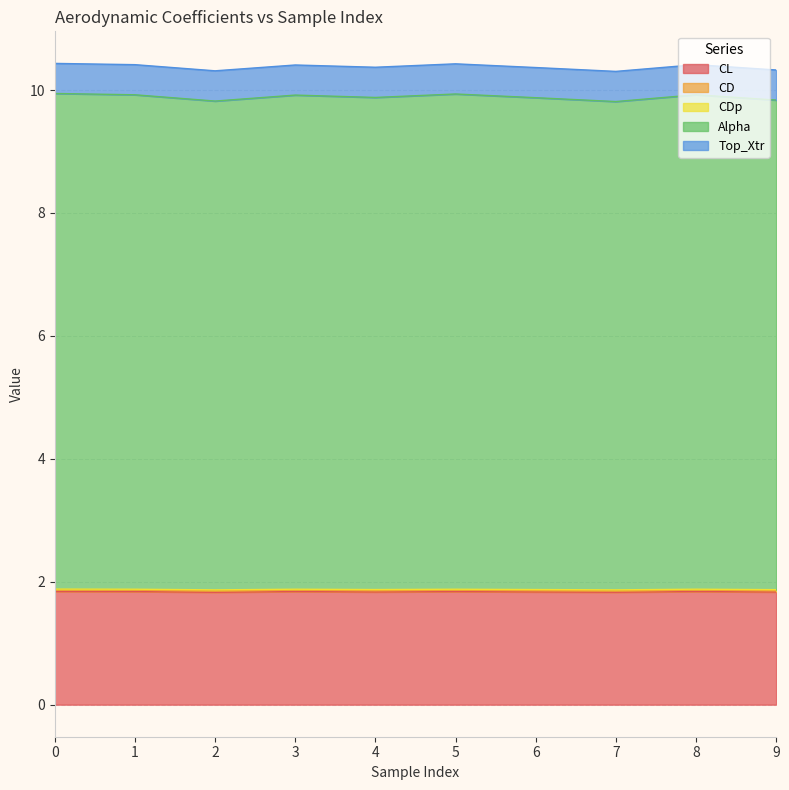

Is it true that CL equals 1.8 at 8?

True